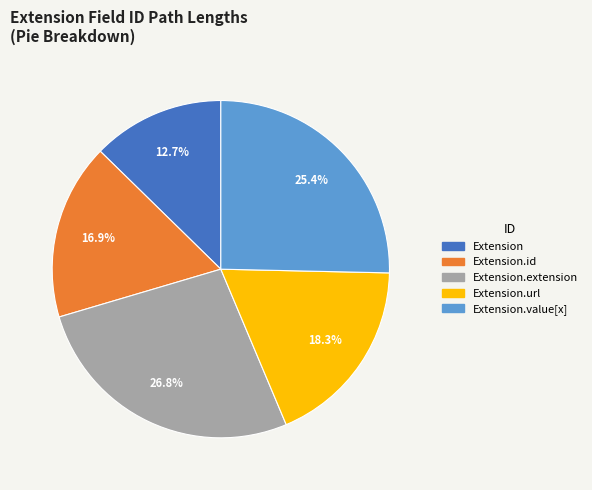

Is there any slice that represents more than half of the pie?

No